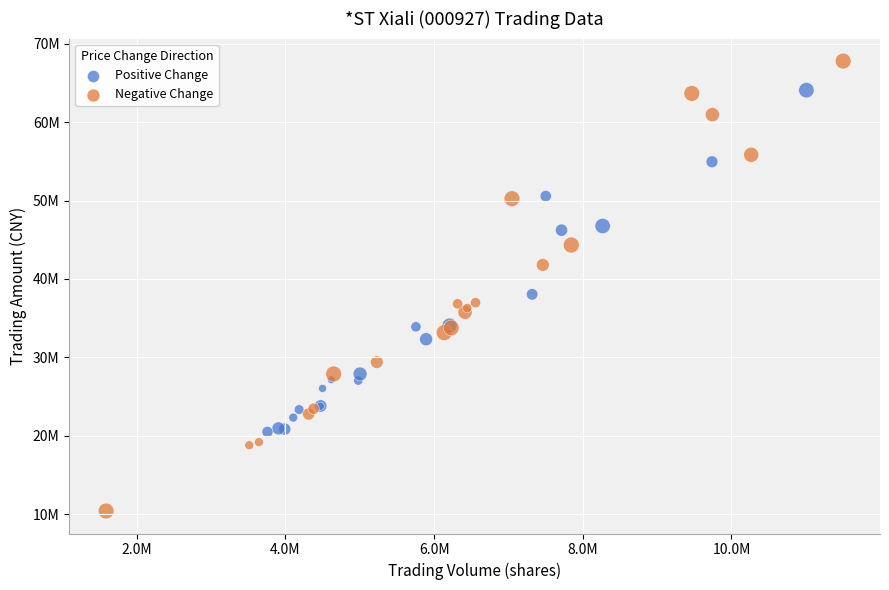

What are all the series names shown in the legend?

Positive Change, Negative Change